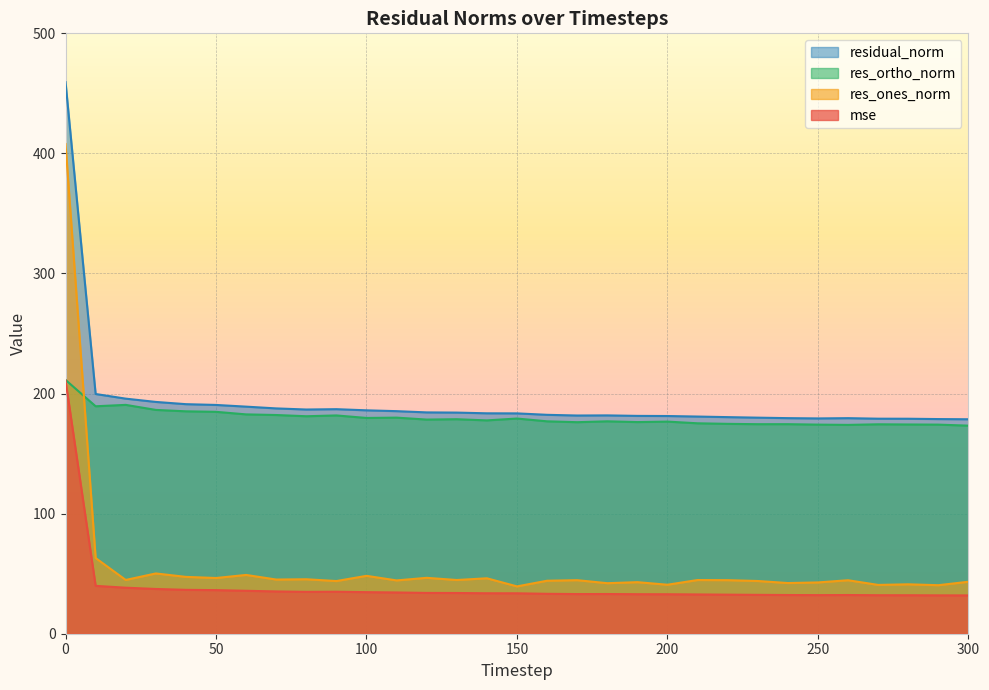

True or false: mse and residual_norm cross at least once.

False